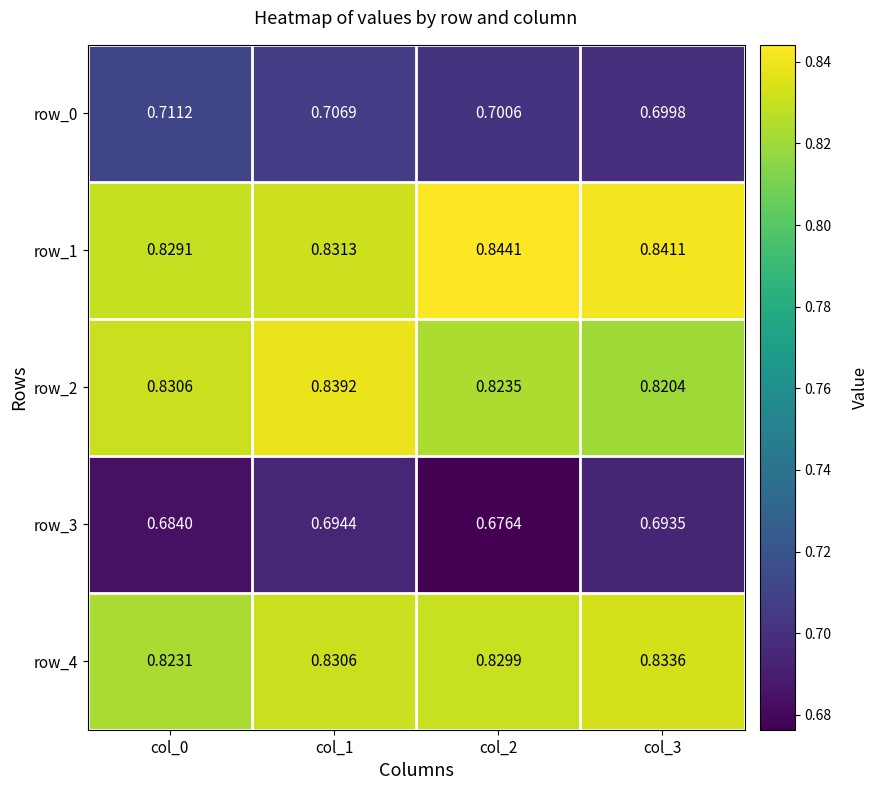

Is the value of row_1 at col_1 greater than the value of row_2 at col_2?

Yes